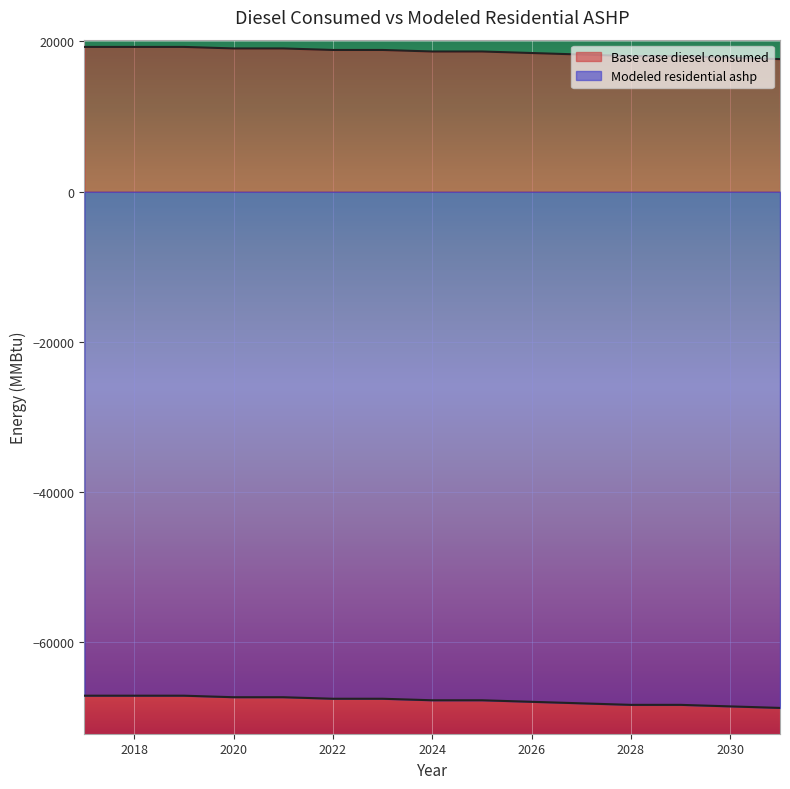

Which series has the largest total across all categories?

Base case diesel consumed